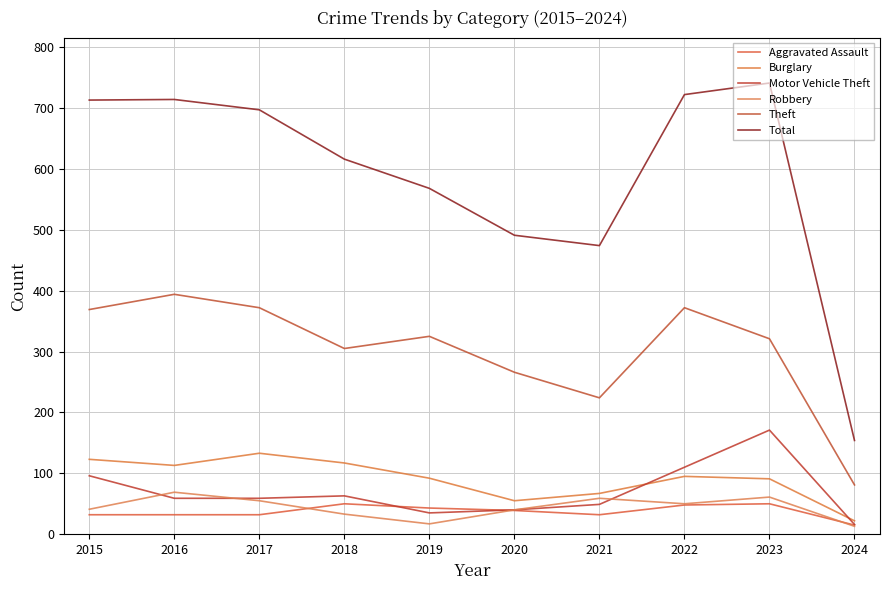

True or false: Total and Robbery cross at least once.

False